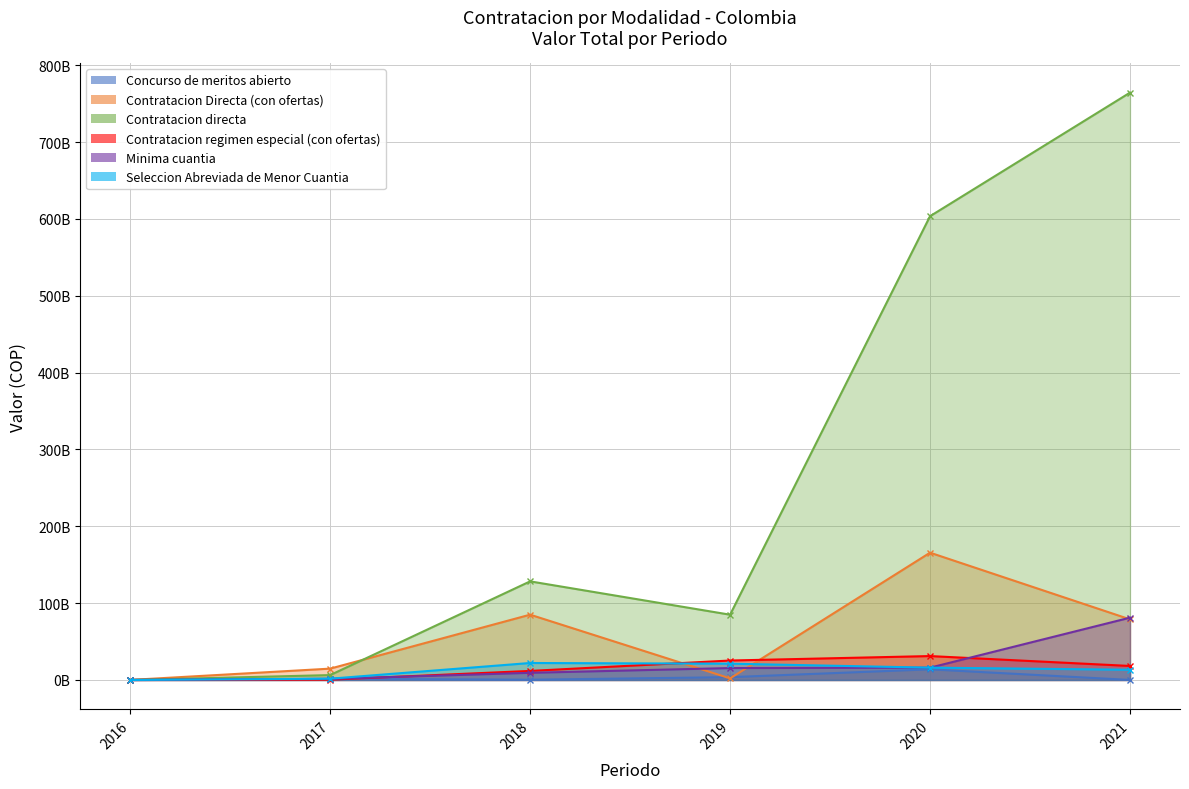

Rank the categories by Seleccion Abreviada de Menor Cuantia value from highest to lowest.

2018, 2019, 2020, 2021, 2017, 2016